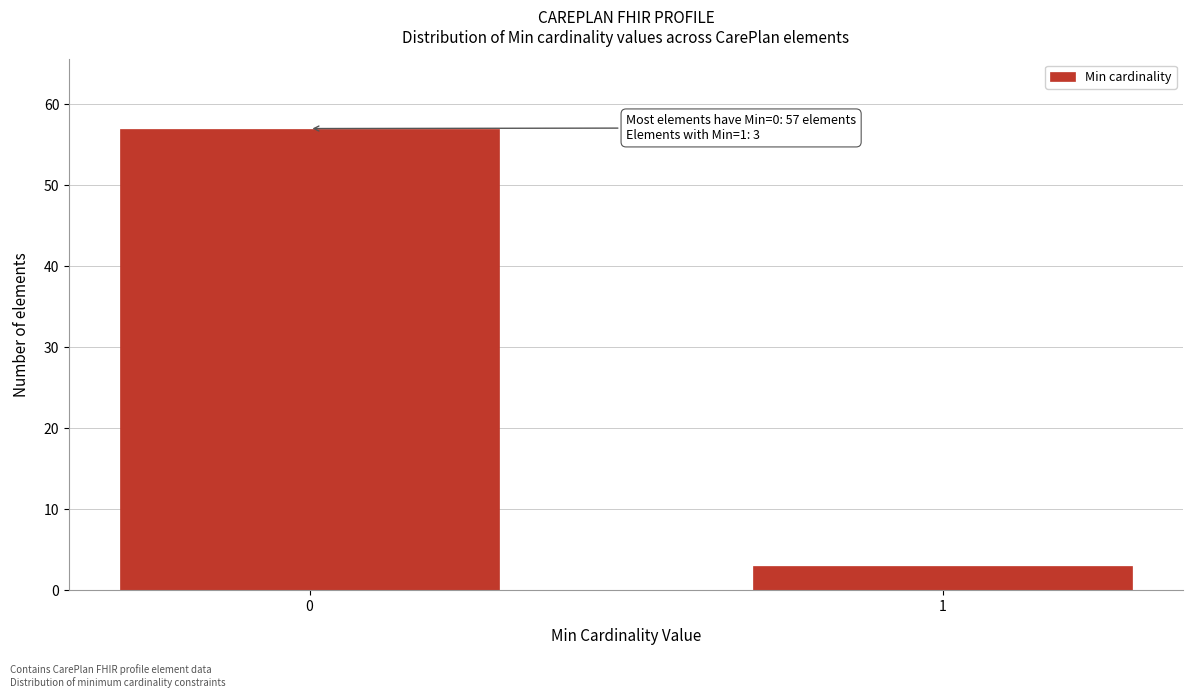

Reading left to right, list all the values displayed in this chart.

0=57	1=3